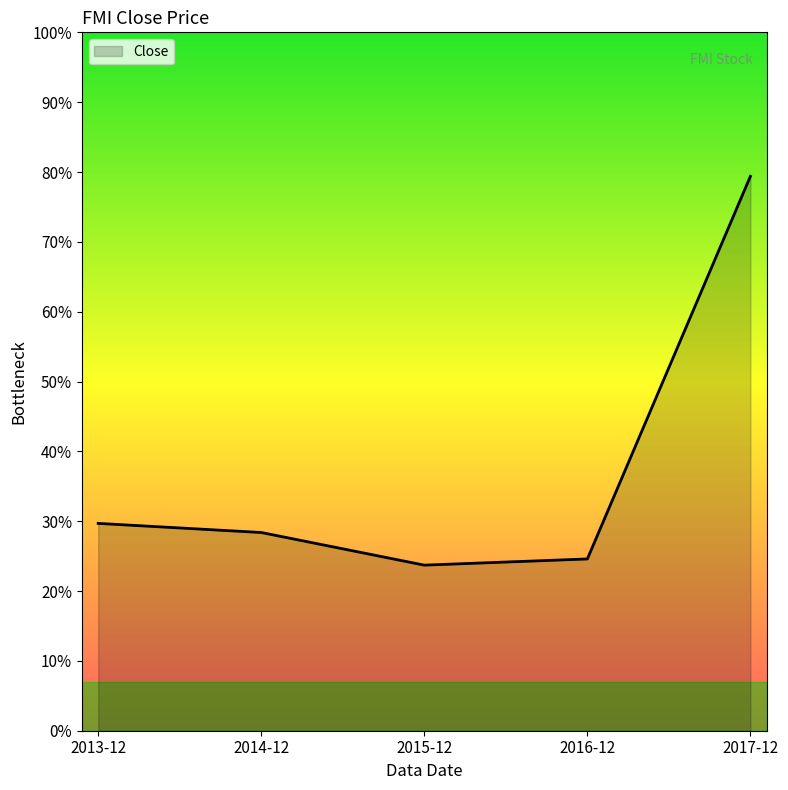

What is the label of the 5th point from the left?

2017-12